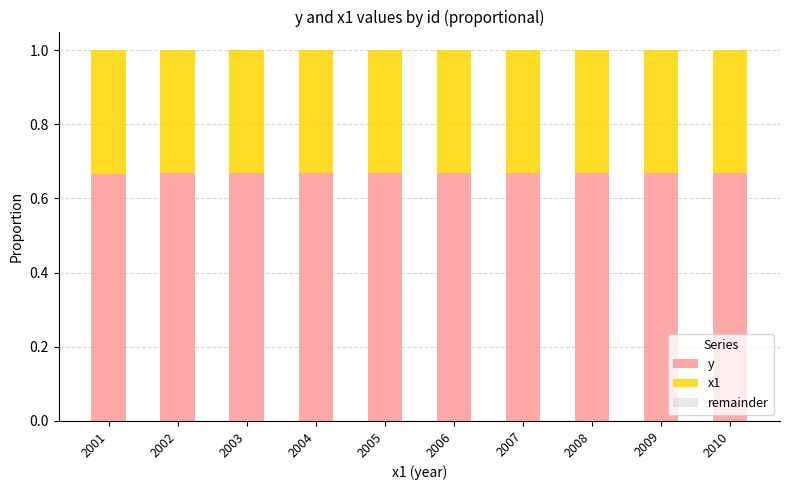

The y series shows 0.9 at 2007. True or false?

False